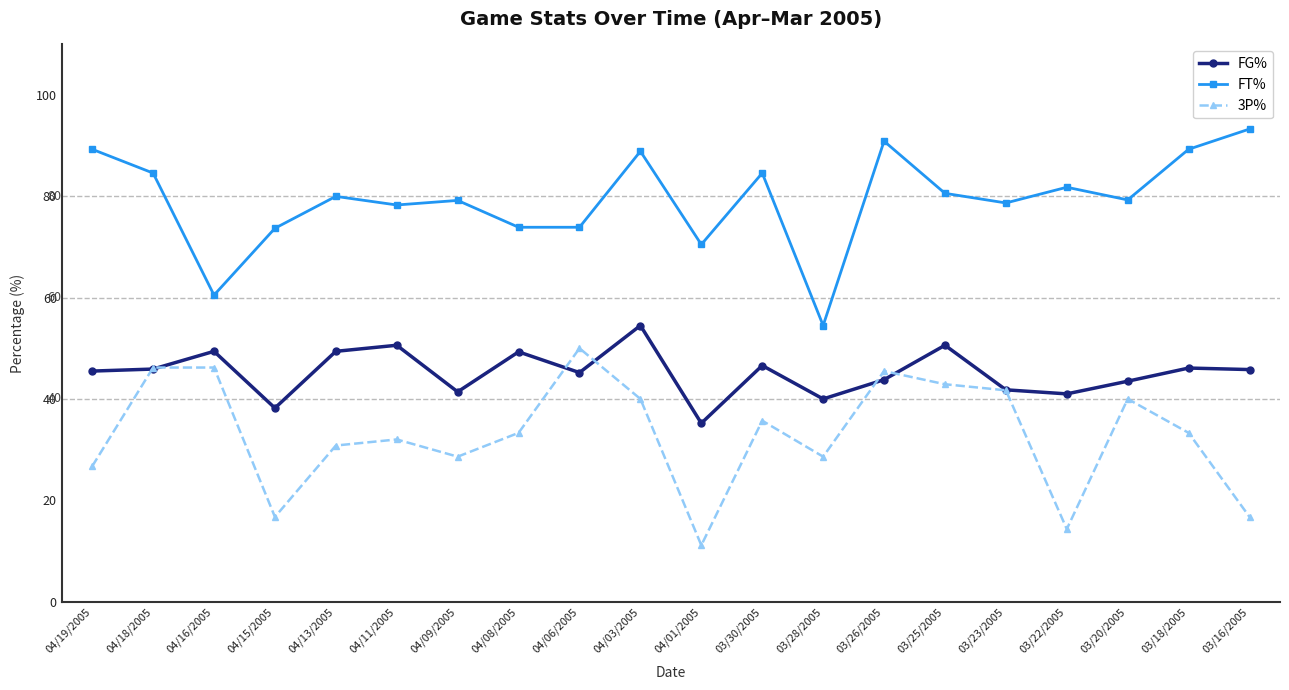

True or false: FT% has more than 2 points higher than both neighbors.

True